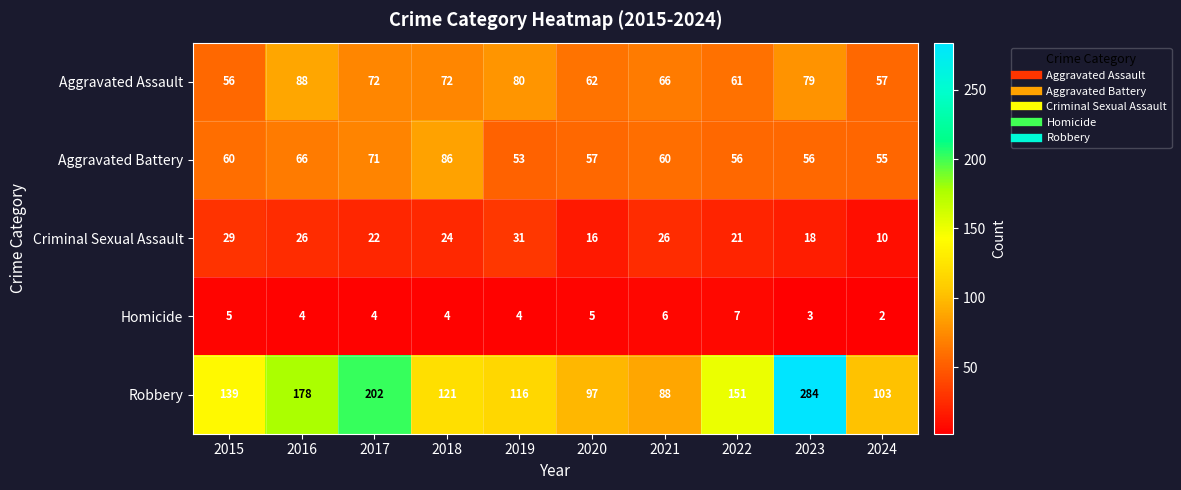

What is the difference between the maximum and minimum values in the Criminal Sexual Assault series?

21